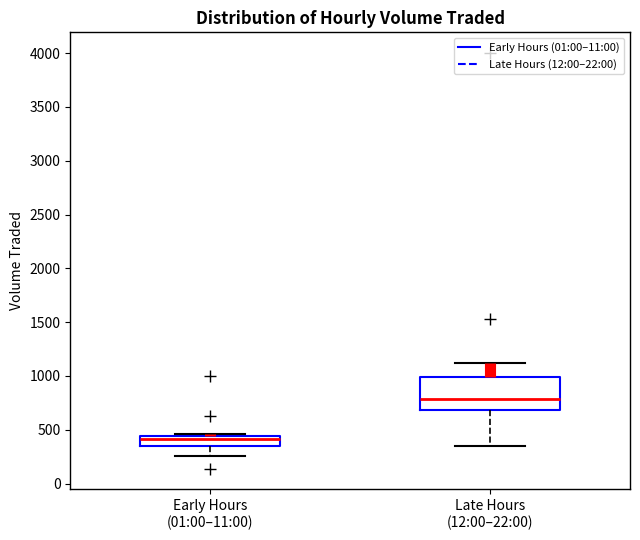

Reading left to right, read every box against the y-axis: the position of its median line, the range the box covers, and the ends of its whiskers. The values are not printed on the chart, so give them approximately, as read against the axis.

Early Hours (01:00–11:00): median 400, box 350 to 450, whiskers 250 to 450
Late Hours (12:00–22:00): median 800, box 700 to 1000, whiskers 350 to 1100